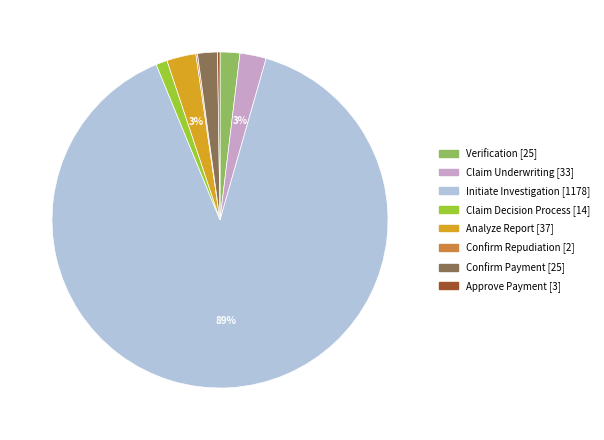

To the nearest percent, what is the difference between the largest and smallest slice percentages?

89%